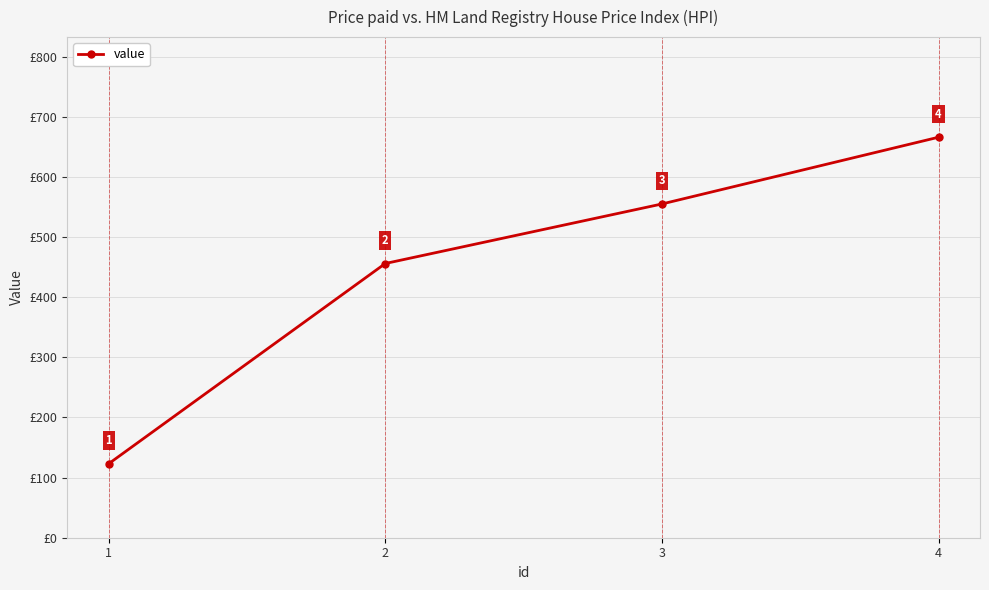

Count the number of data series in this chart.

1